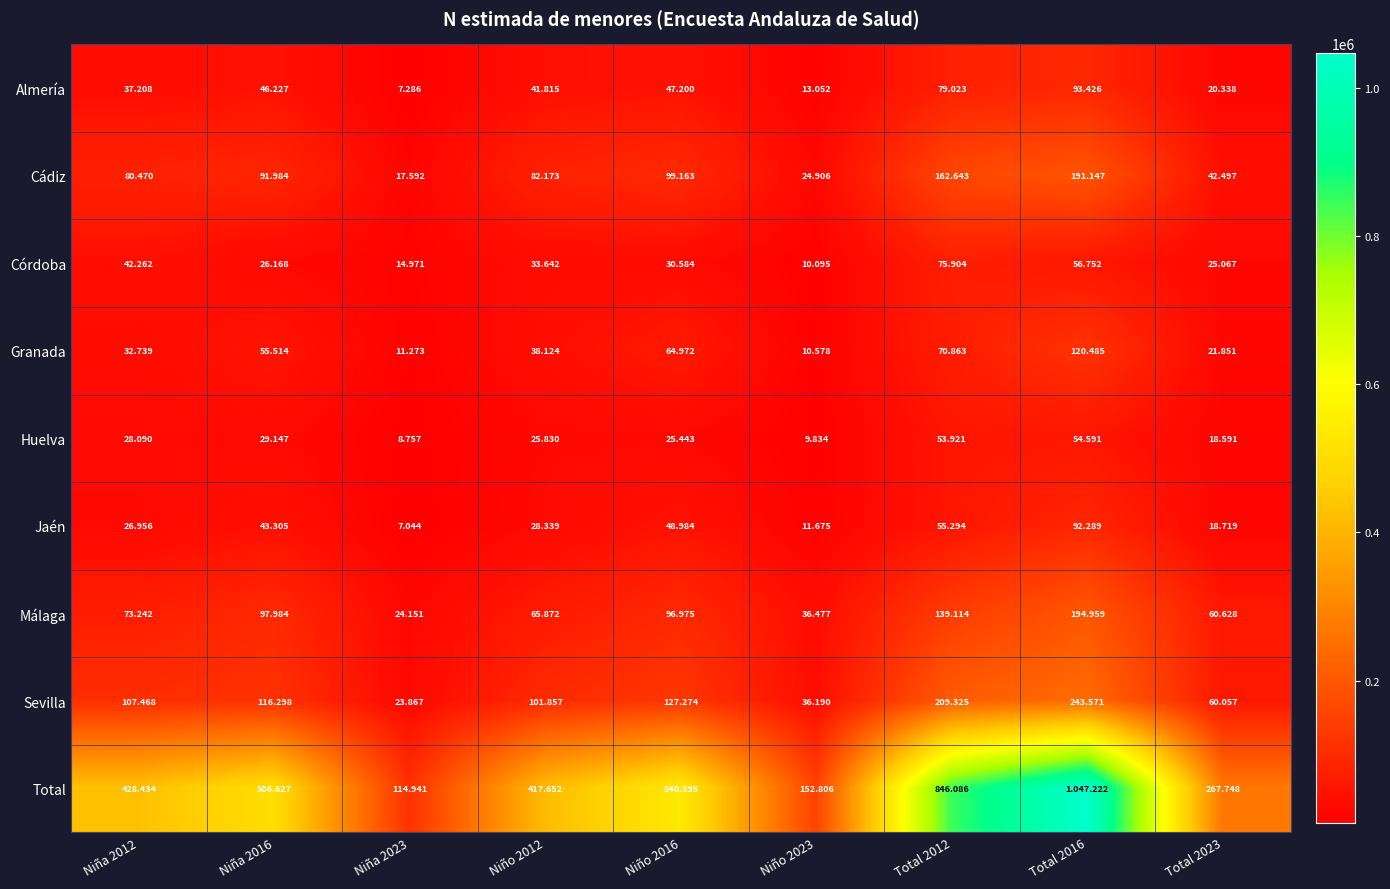

Read the Jaén value at Niño 2023, to the nearest 100.

11700